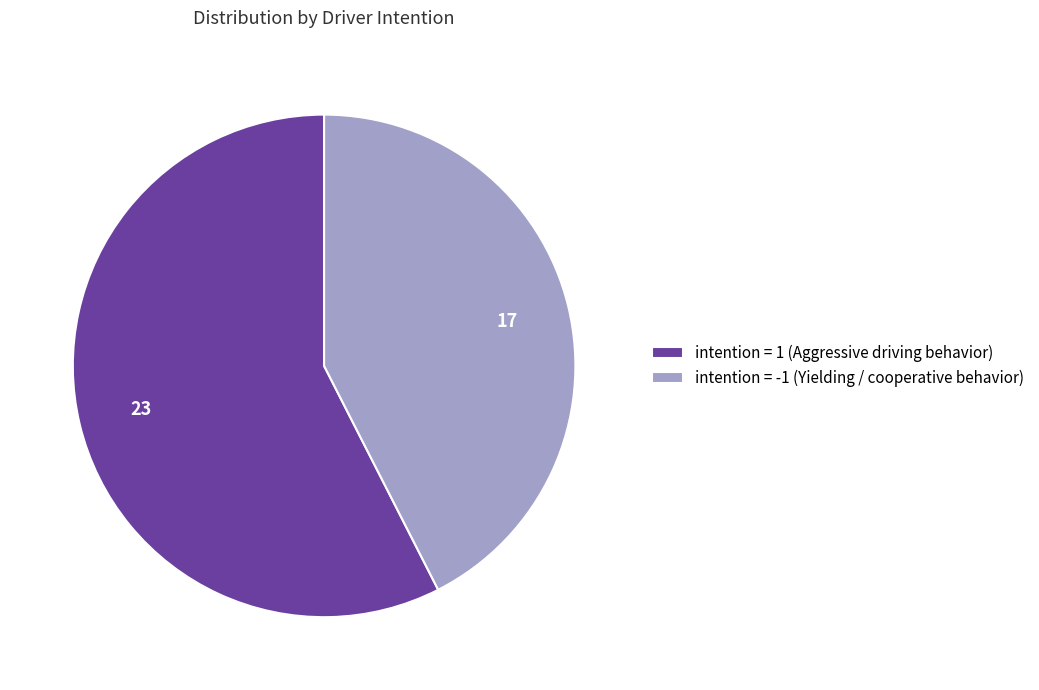

True or false: intention = 1 (Aggressive driving behavior) accounts for 68% of the total.

False